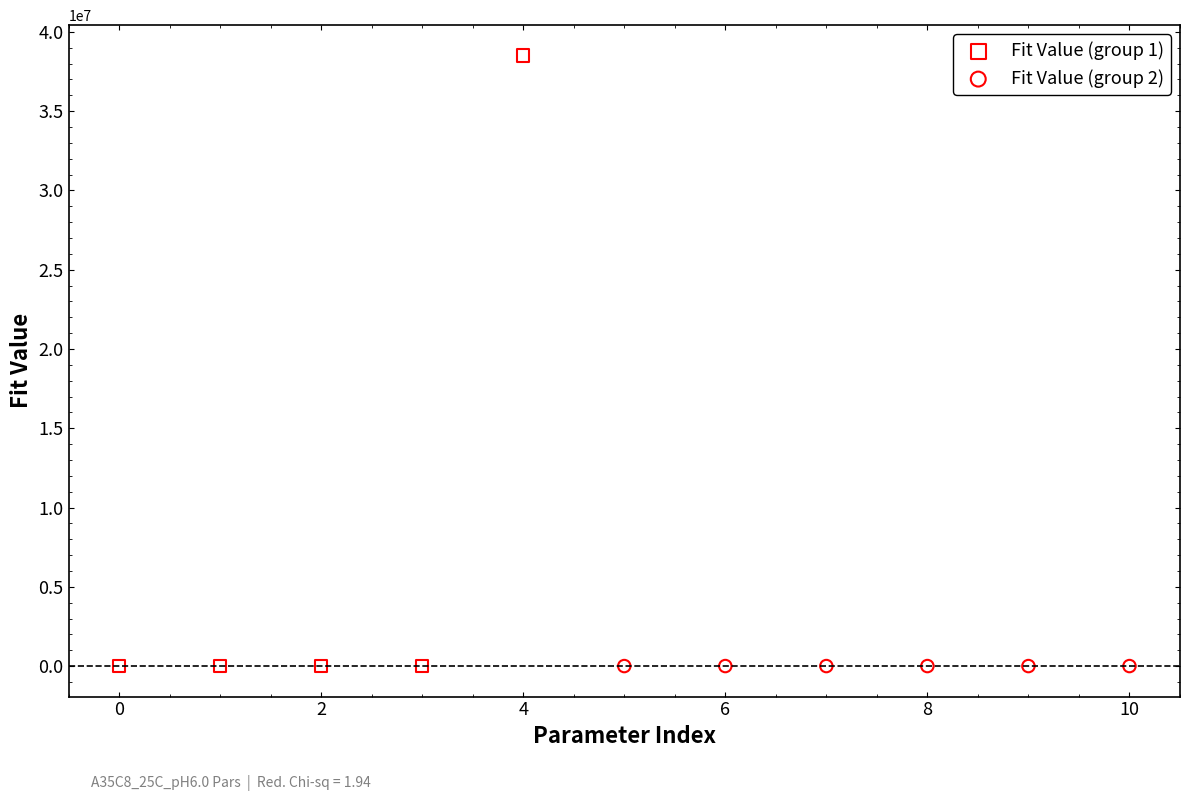

Which series has the widest spread of Y values?

Fit Value (group 1)